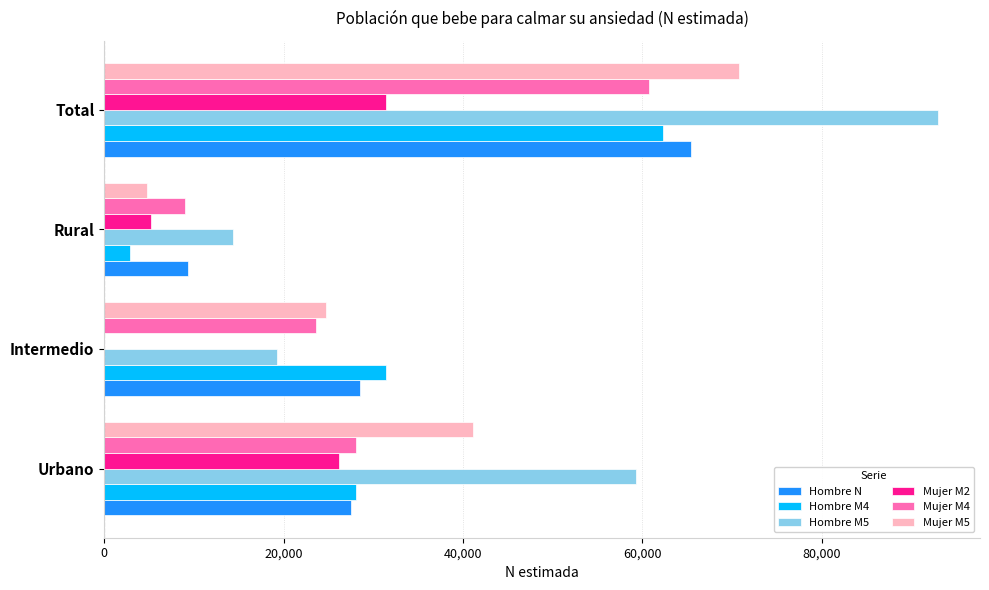

What is the total value across all series at Rural?

45603